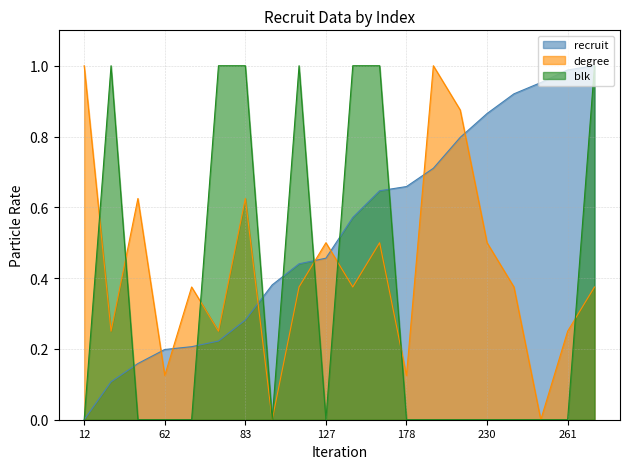

Reading left to right, extract all data points from this chart.

recruit: 0.0	0.1	0.2	0.2	0.2	0.2	0.3	0.4	0.4	0.5	0.6	0.6	0.7	0.7	0.8	0.9	0.9	1.0	1.0	1.0
degree: 1.0	0.2	0.6	0.1	0.4	0.2	0.6	0.0	0.4	0.5	0.4	0.5	0.1	1.0	0.9	0.5	0.4	0.0	0.2	0.4
blk: 0.0	1.0	0.0	0.0	0.0	1.0	1.0	0.0	1.0	0.0	1.0	1.0	0.0	0.0	0.0	0.0	0.0	0.0	0.0	1.0